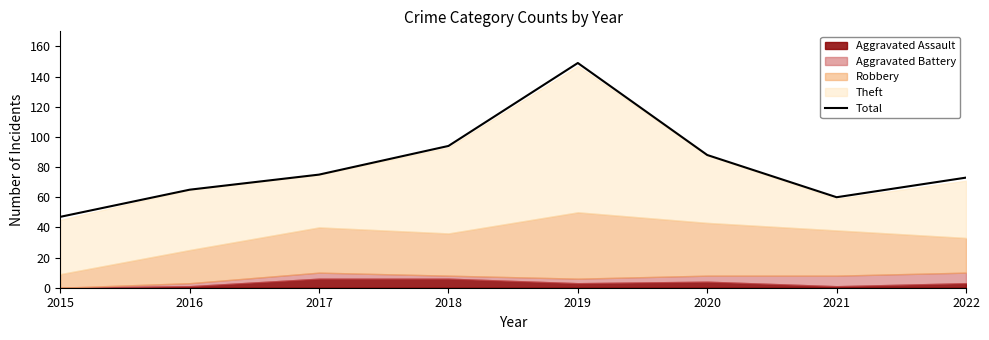

Reading left to right, transcribe all the data shown in this chart.

47	65	75	94	149	88	60	73